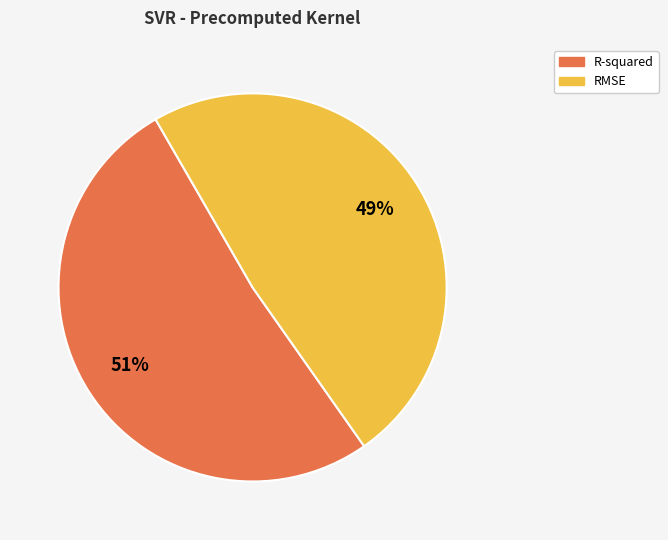

Is the sum of R-squared and RMSE greater than half?

Yes